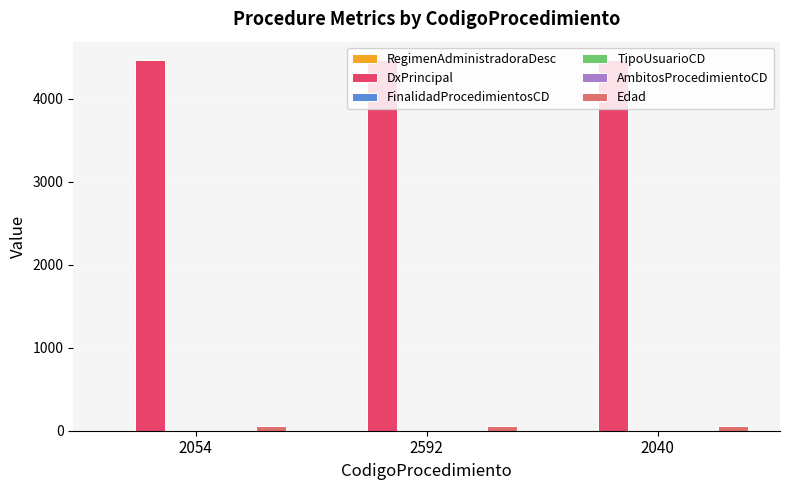

Which series has the largest total across all categories?

DxPrincipal